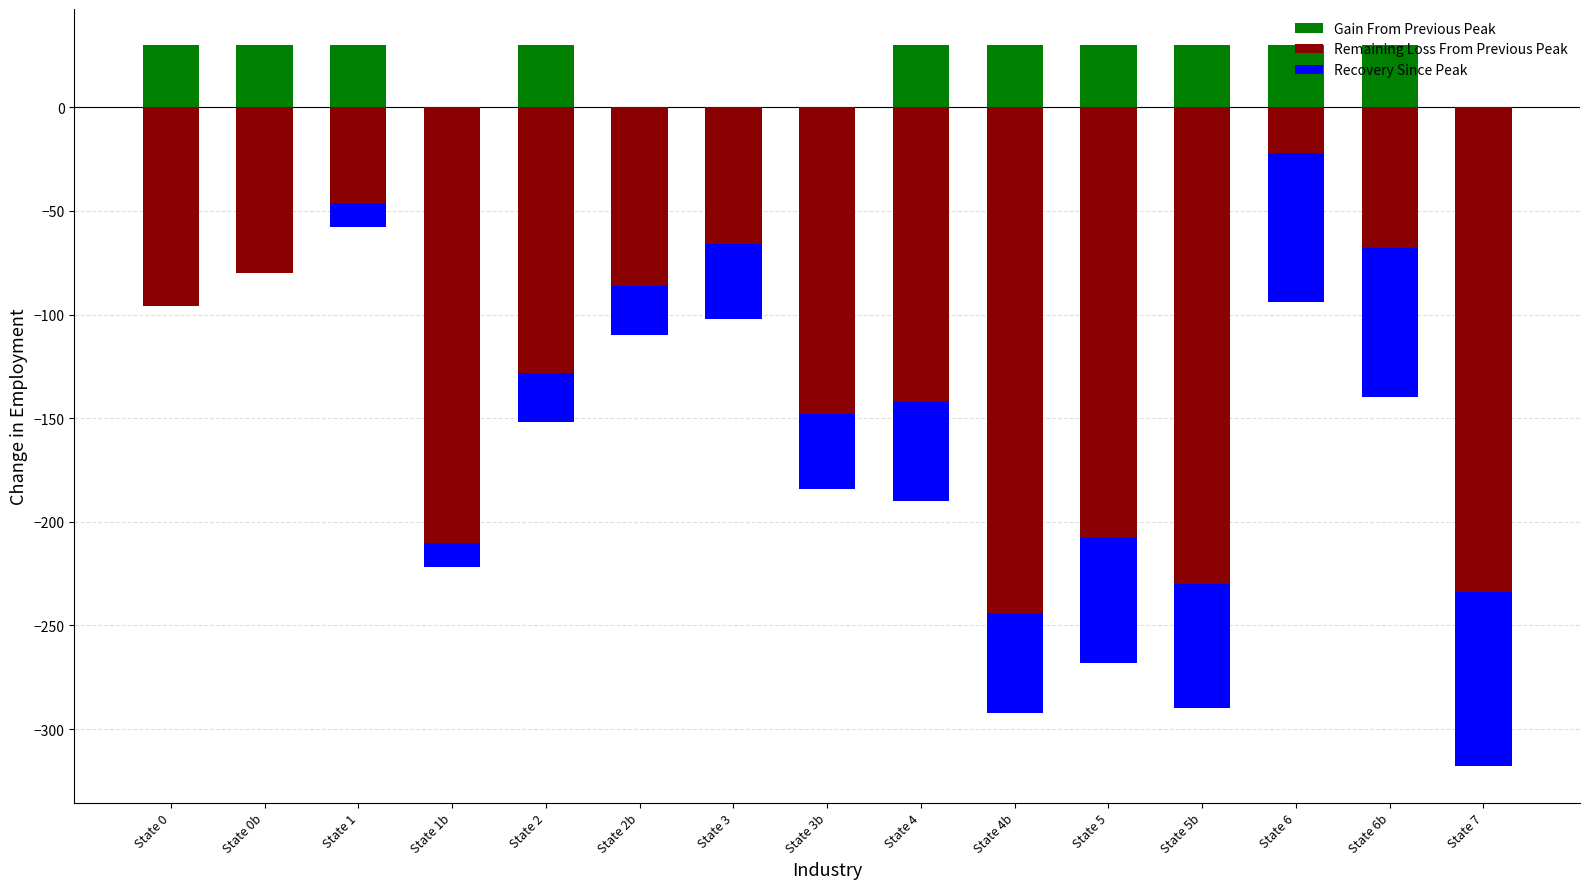

Is it true that Gain From Previous Peak equals 52 at State 2?

False